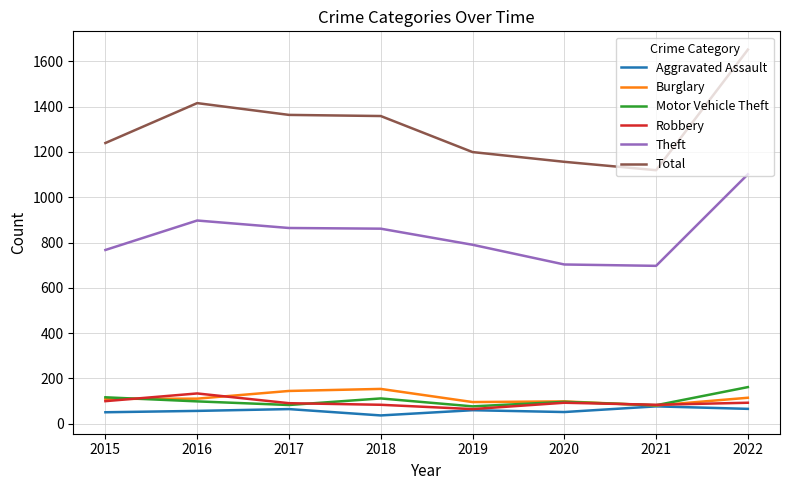

At which category is the sum across all series the highest?

2022